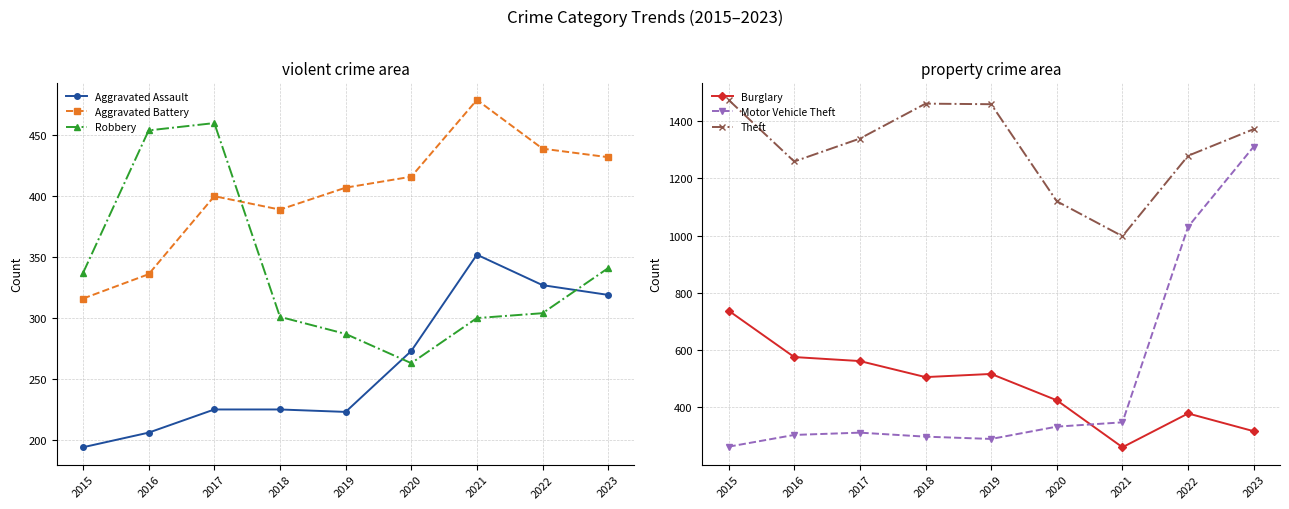

Where does the Motor Vehicle Theft series first go above 312?

2020